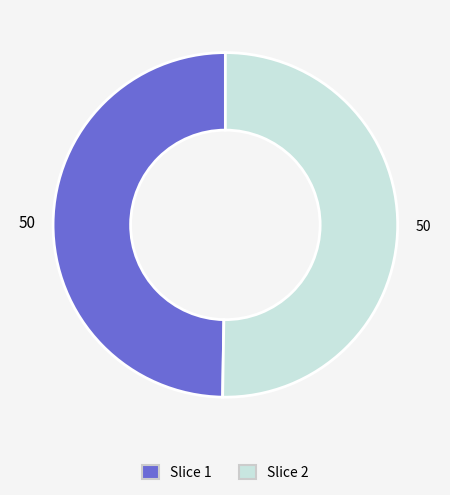

Is there any slice that represents more than half of the pie?

Yes